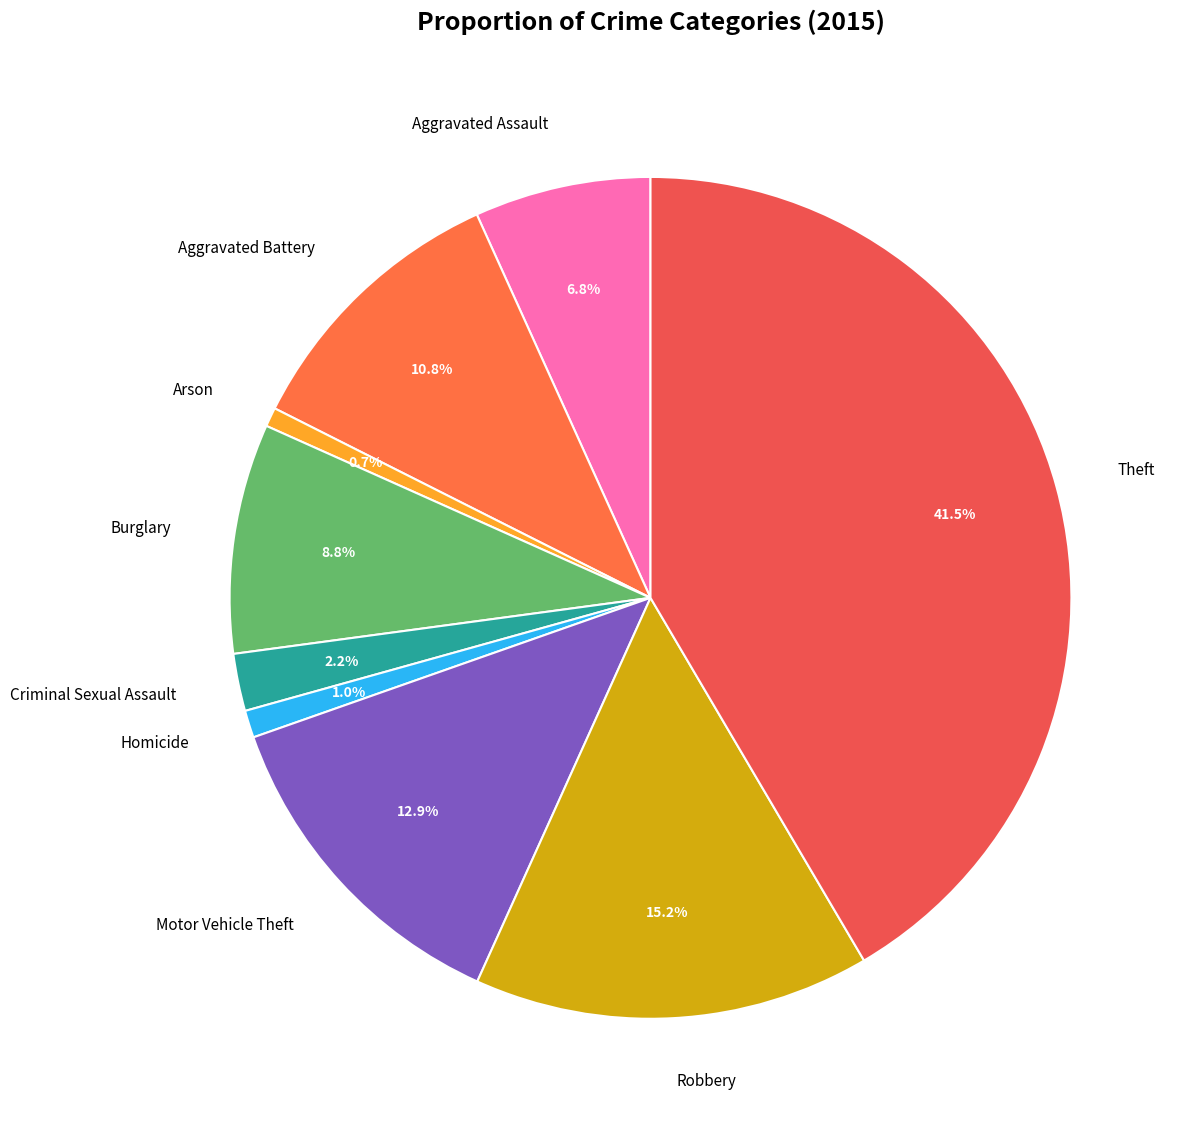

Is there any slice that represents more than half of the pie?

No